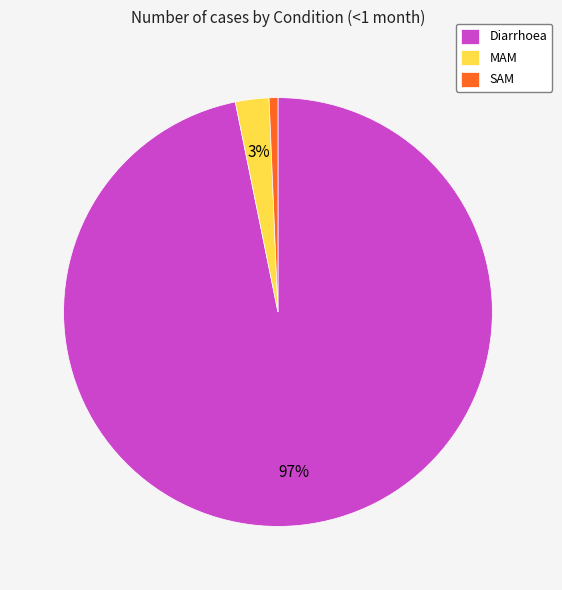

Which category has the smallest portion of the pie?

SAM